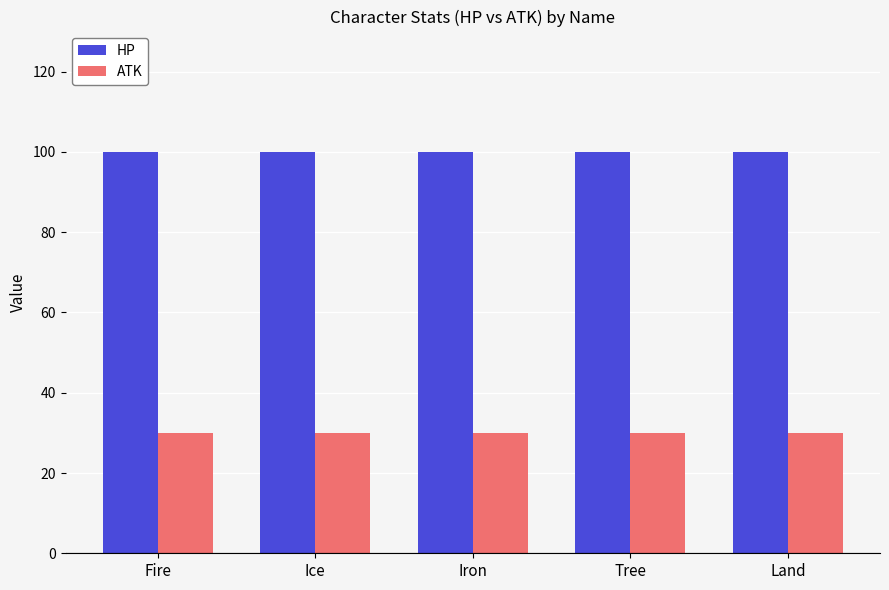

List the series in order of their overall mean, lowest first.

ATK, HP